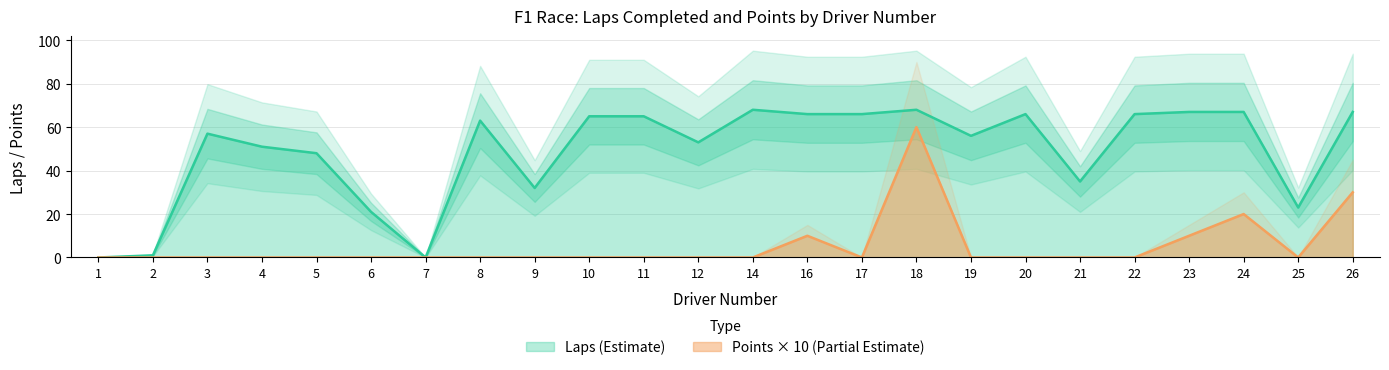

Reading left to right, transcribe all the data shown in this chart.

Laps: 0	1	57	51	48	21	0	63	32	65	65	53	68	66	66	68	56	66	35	66	67	67	23	67
Points: 0	0	0	0	0	0	0	0	0	0	0	0	0	10	0	60	0	0	0	0	10	20	0	30